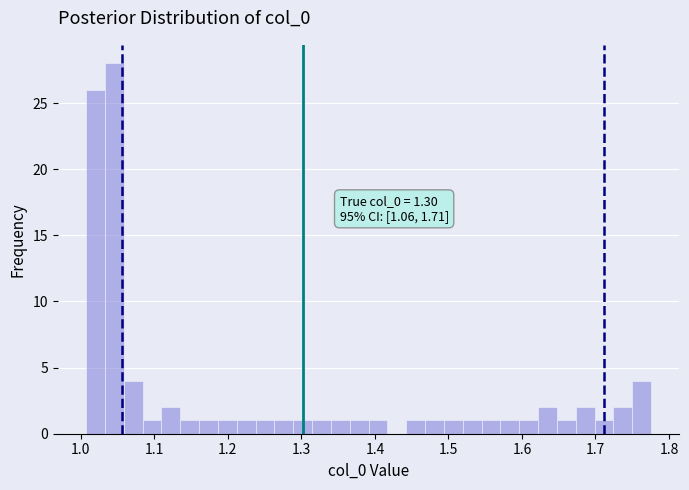

Read against the x-axis, roughly where is the centre of the tallest bar?

1.05